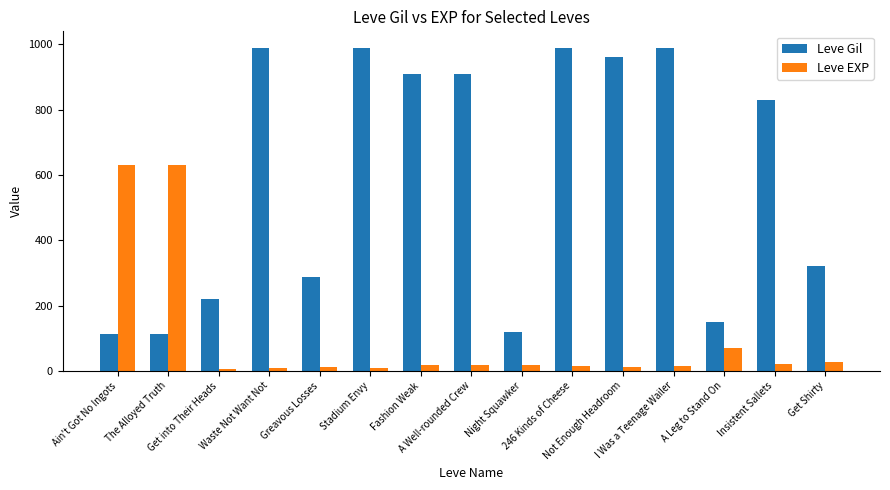

Is the value of Leve Gil at Waste Not Want Not greater than the value of Leve EXP at Get into Their Heads?

Yes